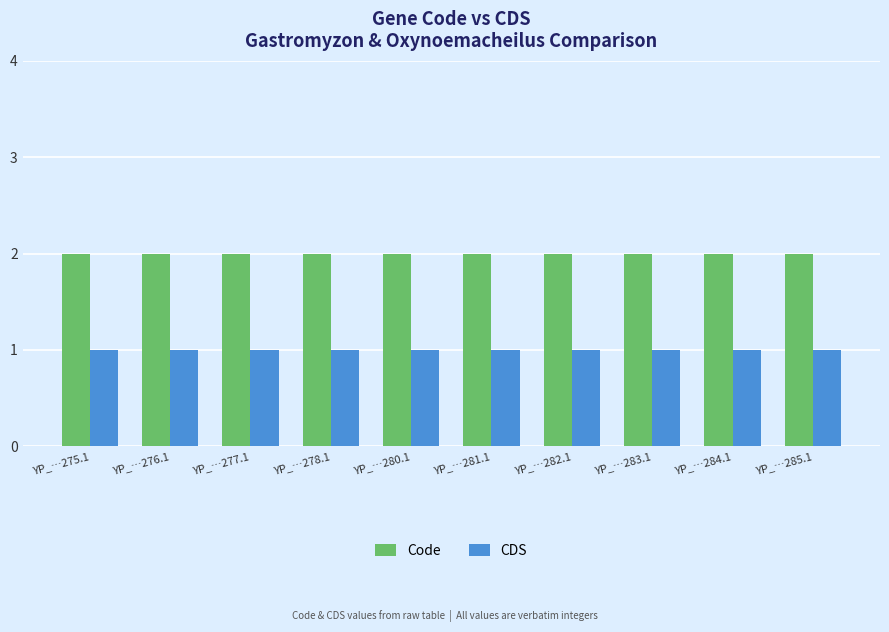

Does the chart contain any negative values?

No